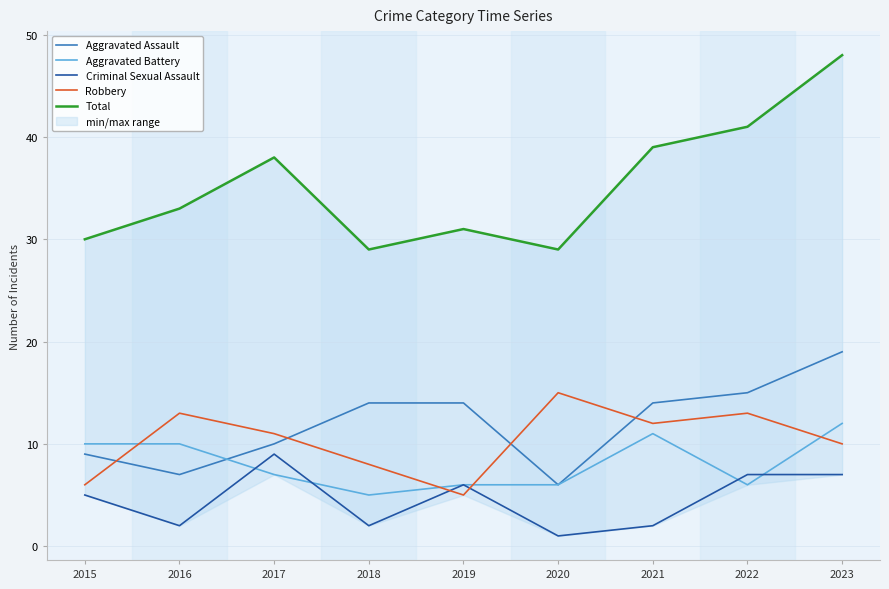

Which label corresponds to the smallest value in the chart?

2020